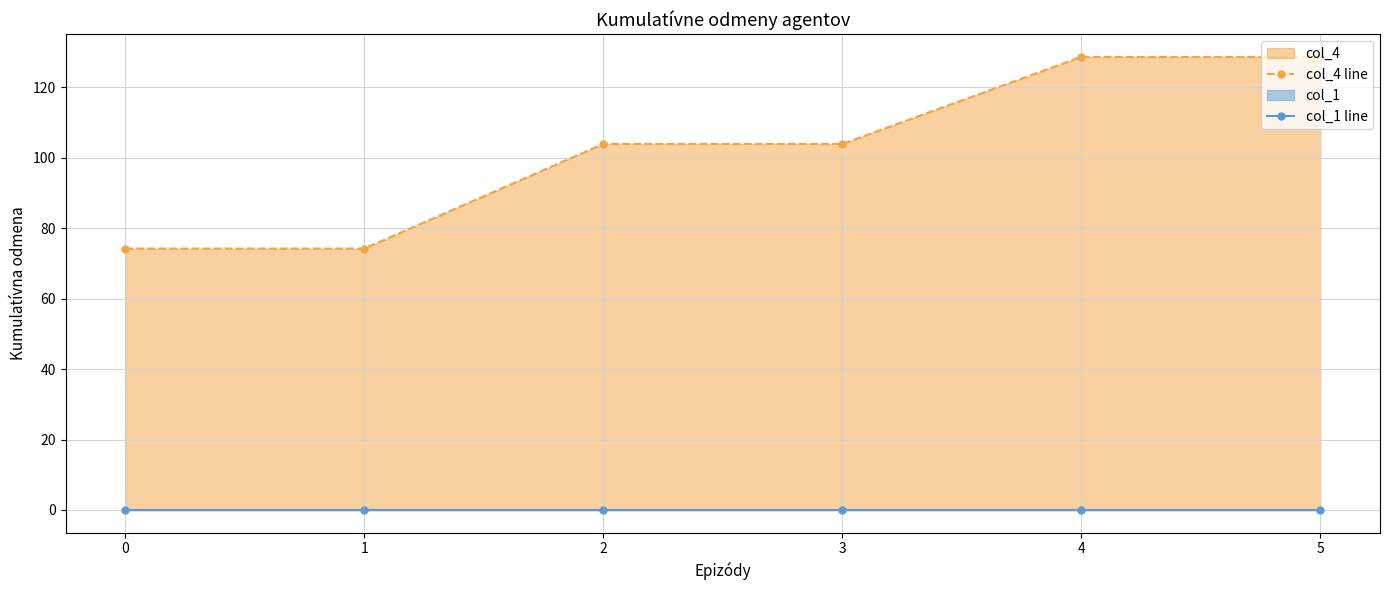

Is the value of col_1 line at 1 greater than the value of col_4 line at 3?

No